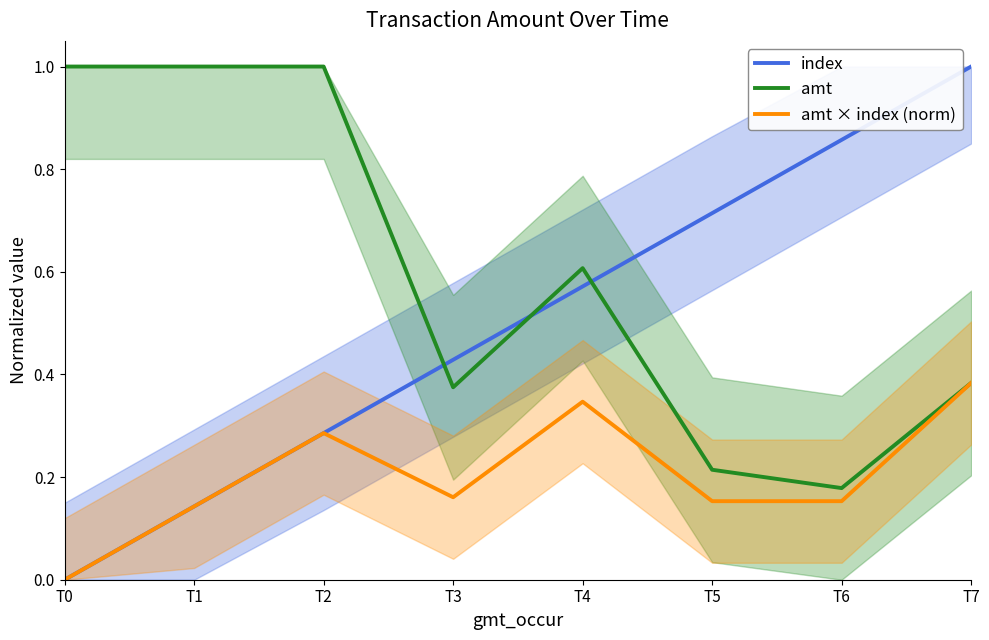

True or false: index has a value of 0.4 at T2.

False